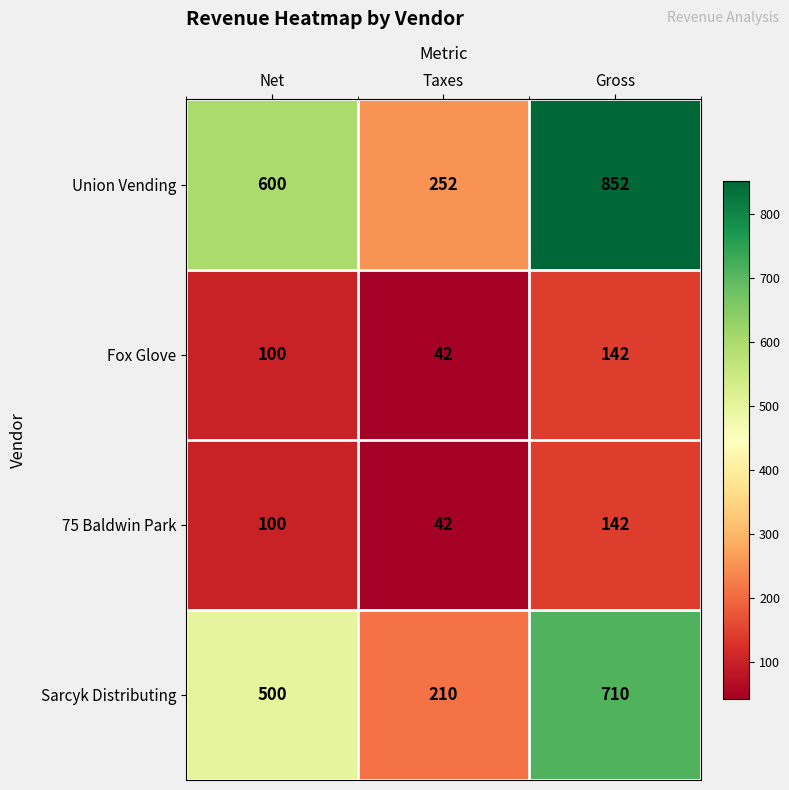

How many Union Vending values are between 252 and 852?

3